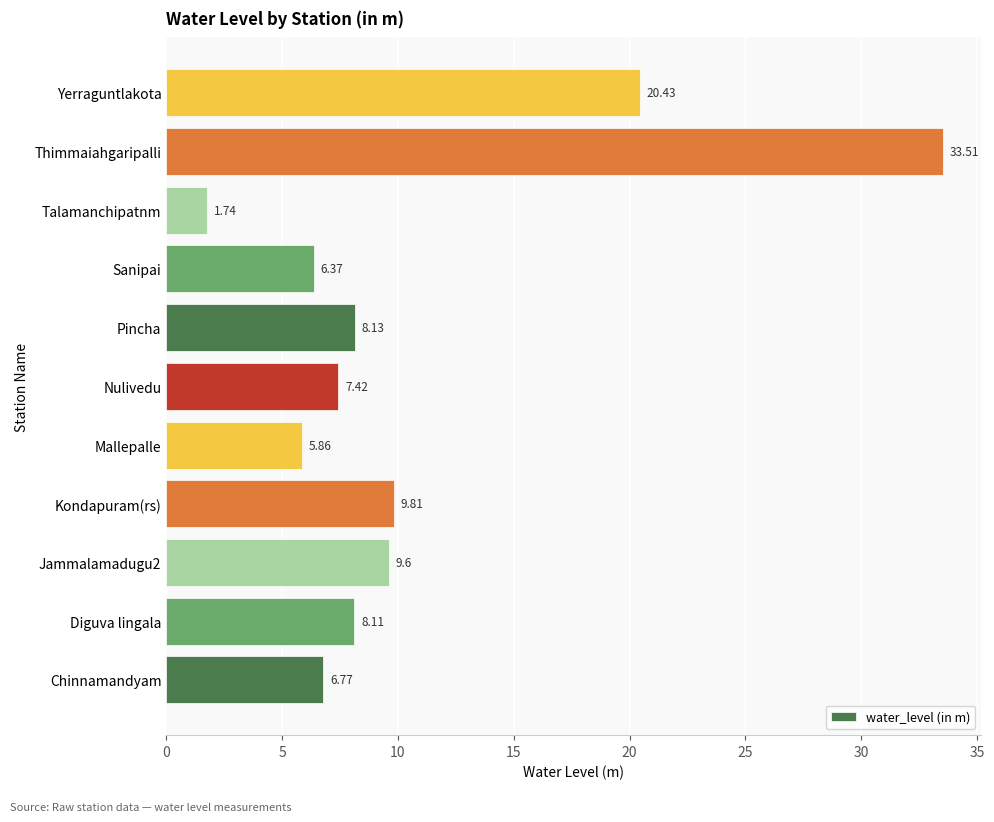

List the labels in order of value, smallest first.

Talamanchipatnm, Mallepalle, Sanipai, Chinnamandyam, Nulivedu, Diguva lingala, Pincha, Jammalamadugu2, Kondapuram(rs), Yerraguntlakota, Thimmaiahgaripalli